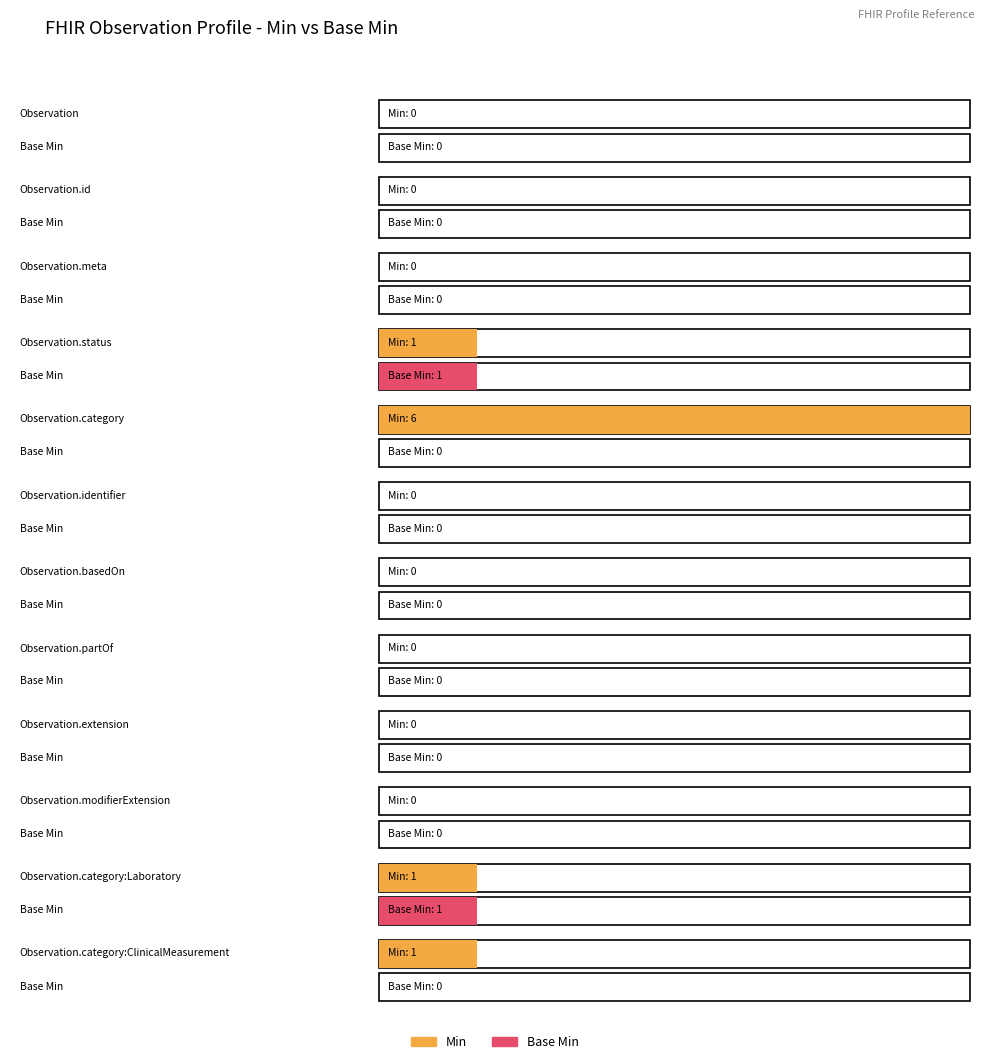

Rank the categories by Min value from lowest to highest.

Observation, Observation.id, Observation.meta, Observation.identifier, Observation.basedOn, Observation.partOf, Observation.extension, Observation.modifierExtension, Observation.status, Observation.category:Laboratory, Observation.category:ClinicalMeasurement, Observation.category